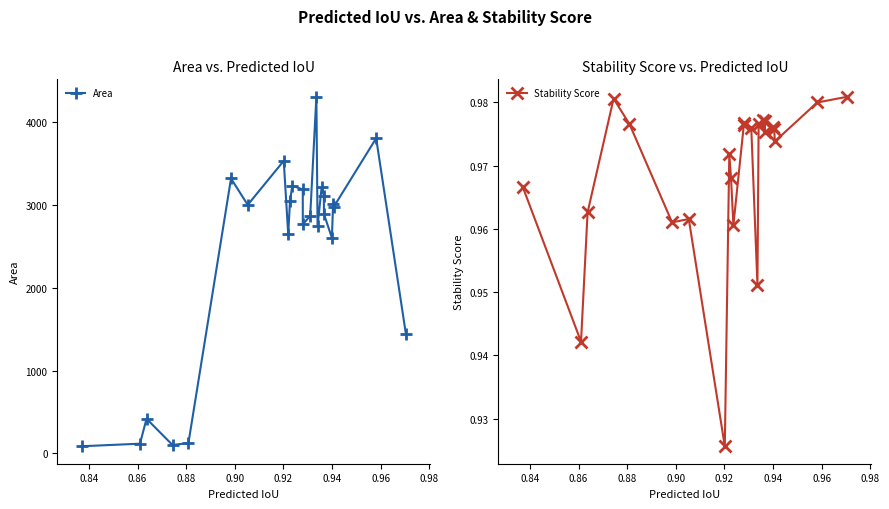

In Stability Score, how many points are higher than both neighbors (excluding endpoints)?

6